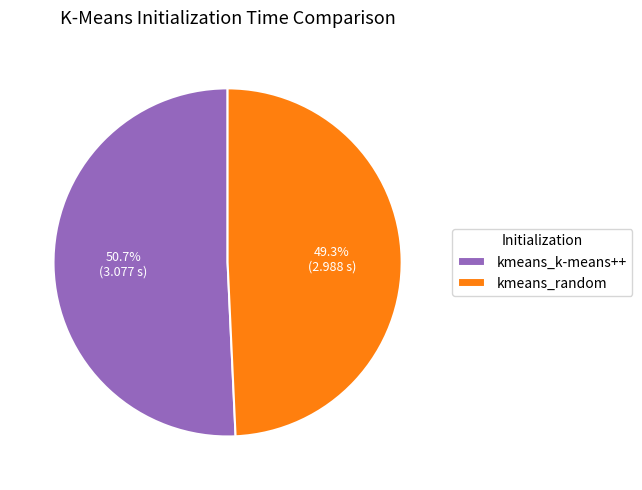

Which has a higher value, kmeans_k-means++ or kmeans_random?

kmeans_k-means++